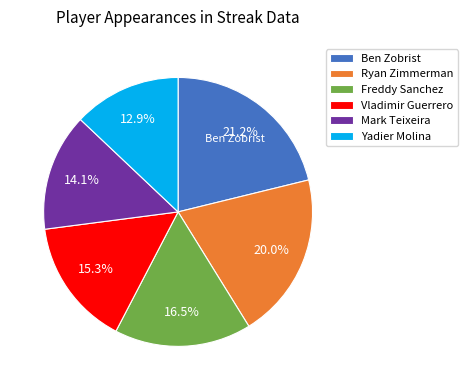

Which has a higher value, Yadier Molina or Ryan Zimmerman?

Ryan Zimmerman